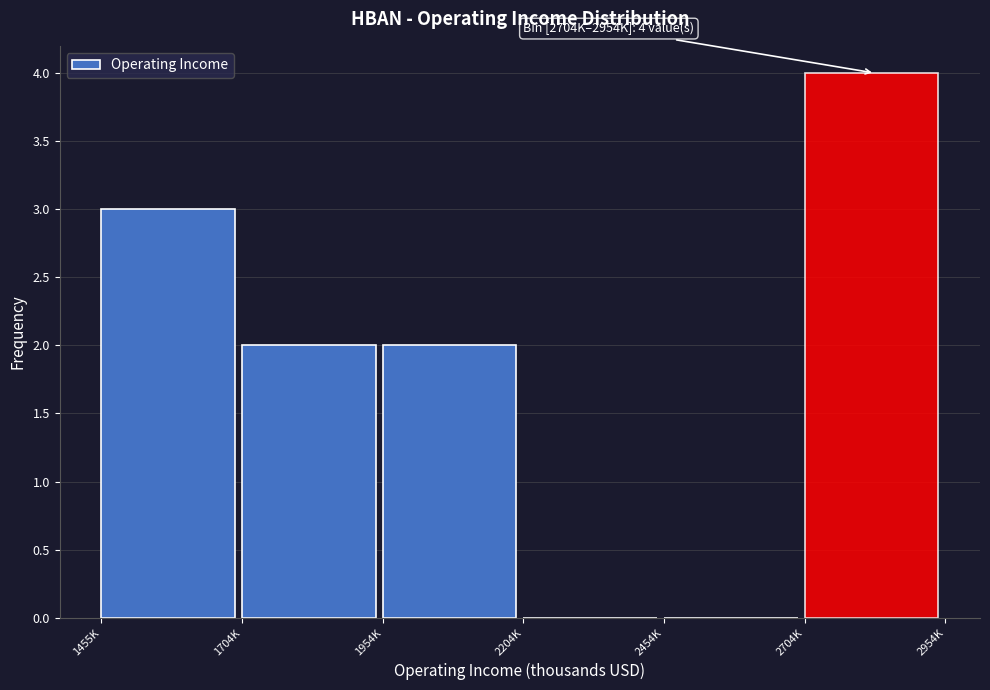

Reading left to right, list all the values displayed in this chart.

1455K=3	1704K=2	1954K=2	2204K=0	2454K=0	2704K=4